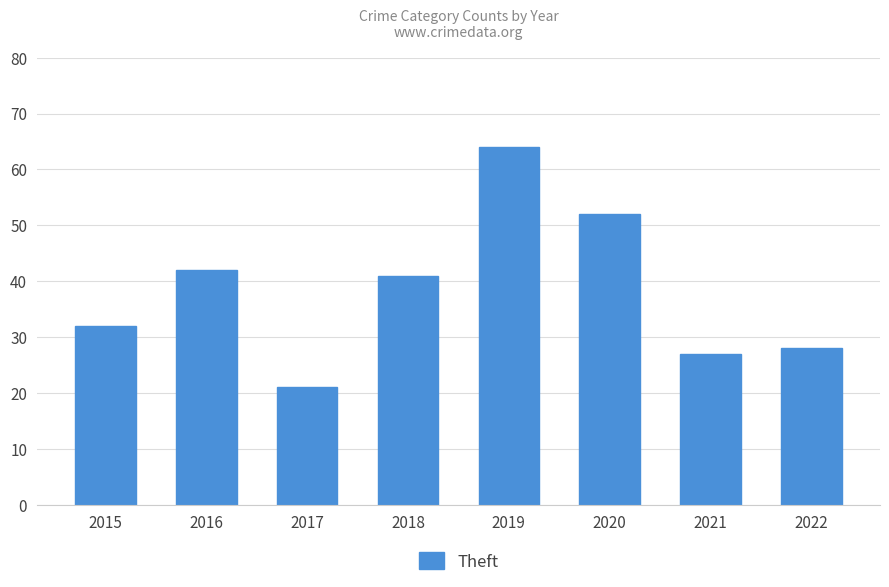

Reading right to left, extract all data points from this chart.

2022=28	2021=27	2020=52	2019=64	2018=41	2017=21	2016=42	2015=32